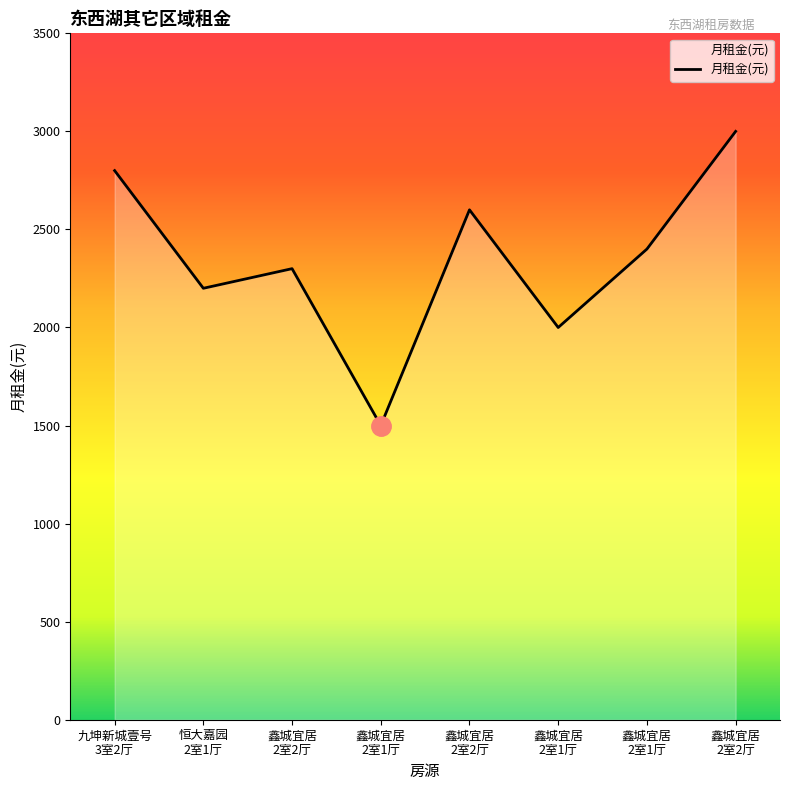

List the labels in order of value, smallest first.

鑫城宜居
2室1厅, 鑫城宜居
2室1厅, 恒大嘉园
2室1厅, 鑫城宜居
2室2厅, 鑫城宜居
2室1厅, 鑫城宜居
2室2厅, 九坤新城壹号
3室2厅, 鑫城宜居
2室2厅